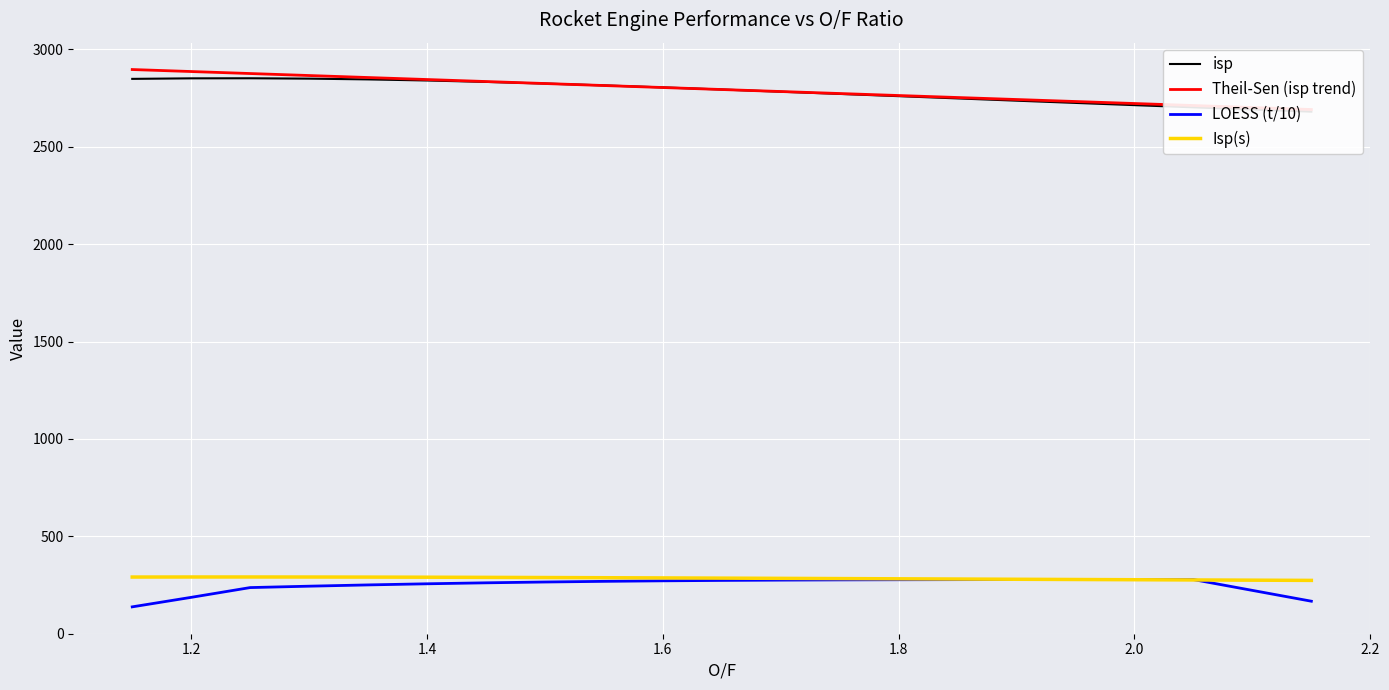

What is the maximum value for LOESS (t/10)?

277.6